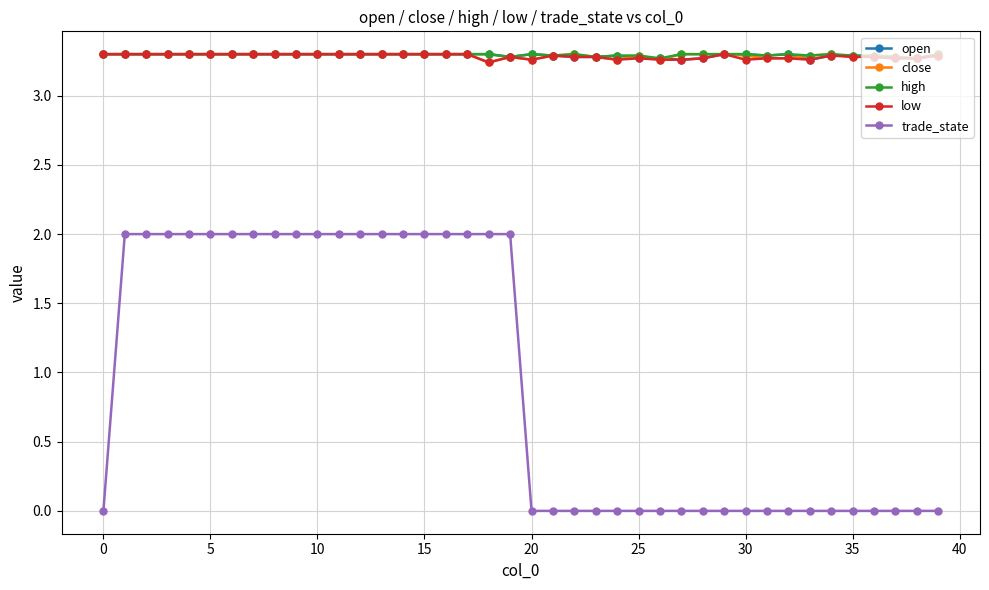

True or false: high has more than 0 interior local peaks.

True